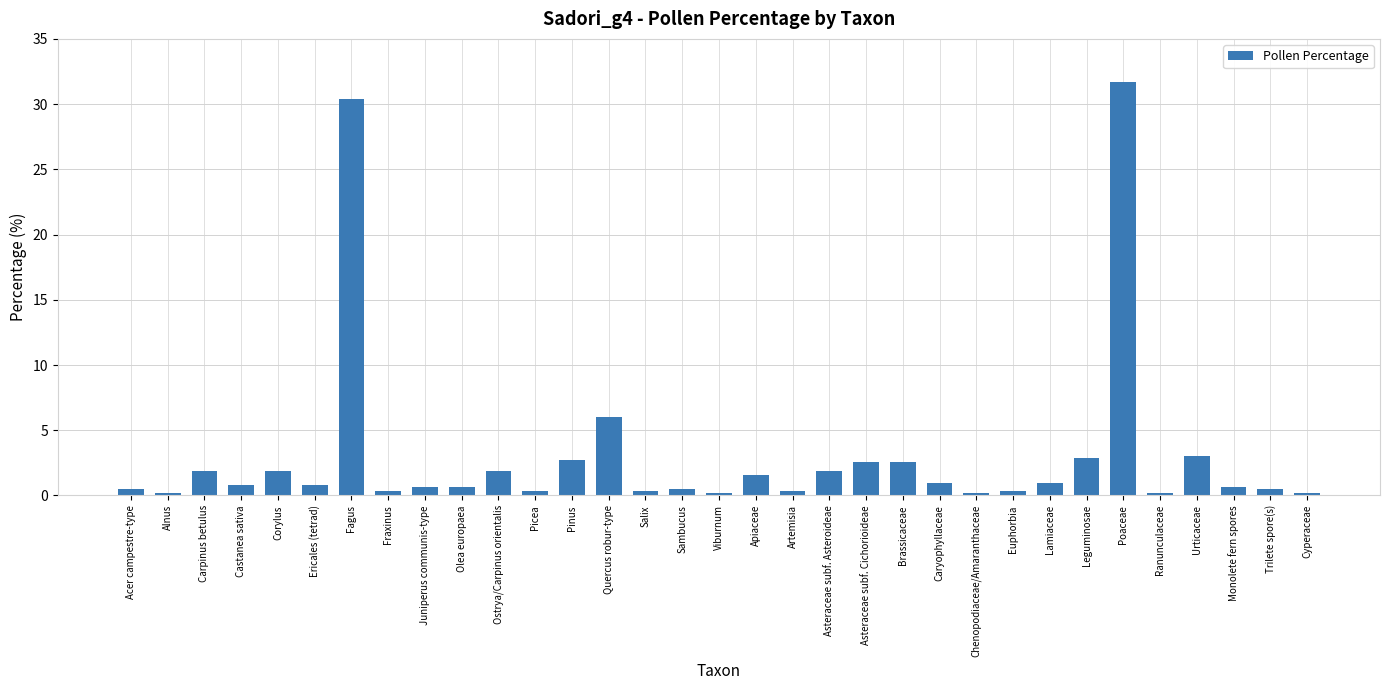

The value at Poaceae is 55.6. True or false?

False